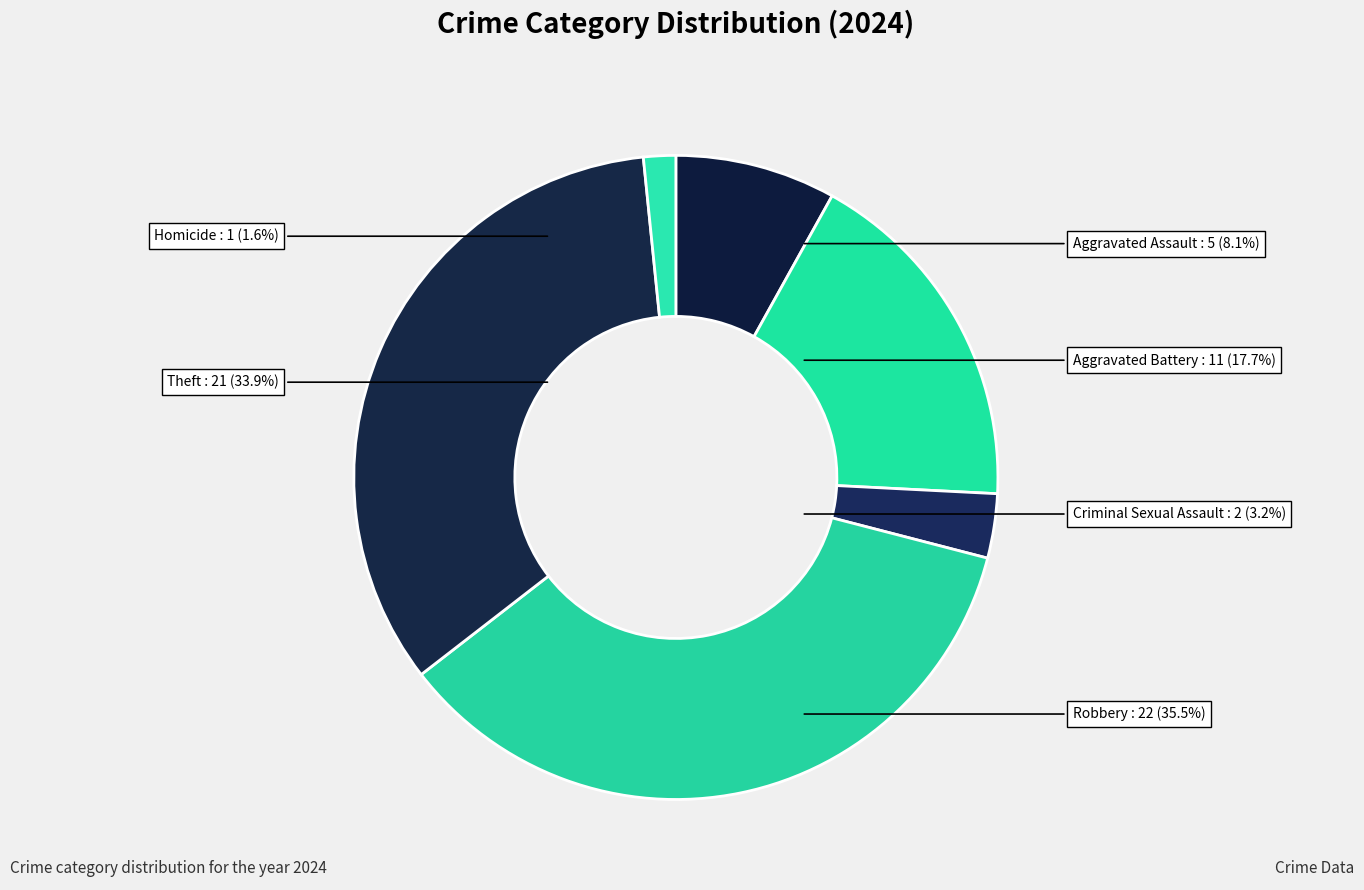

Which slice is the smallest?

Homicide